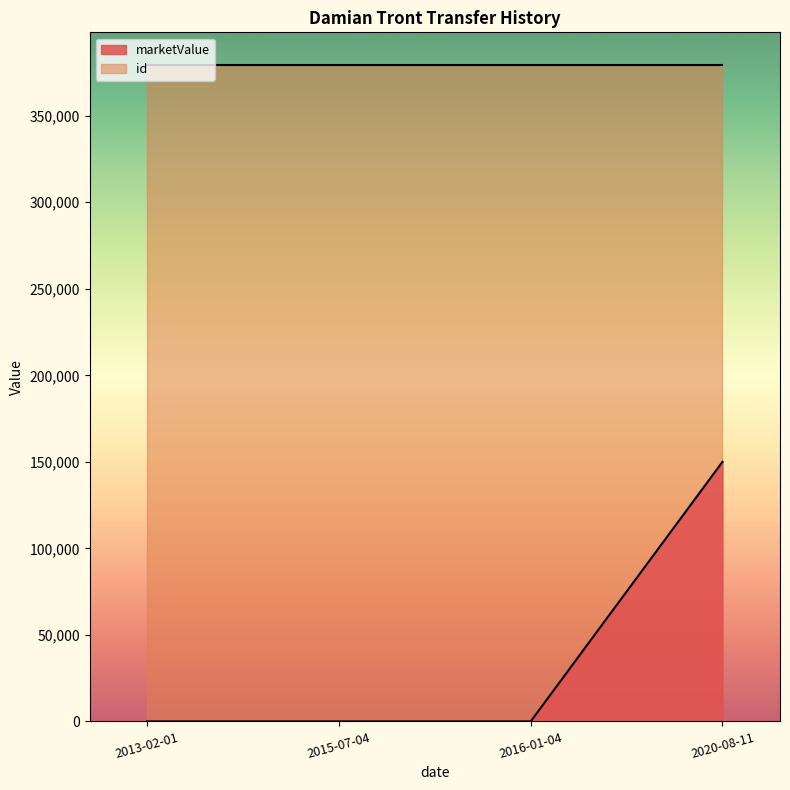

Rank the categories by value from highest to lowest.

2020-08-11, 2013-02-01, 2015-07-04, 2016-01-04